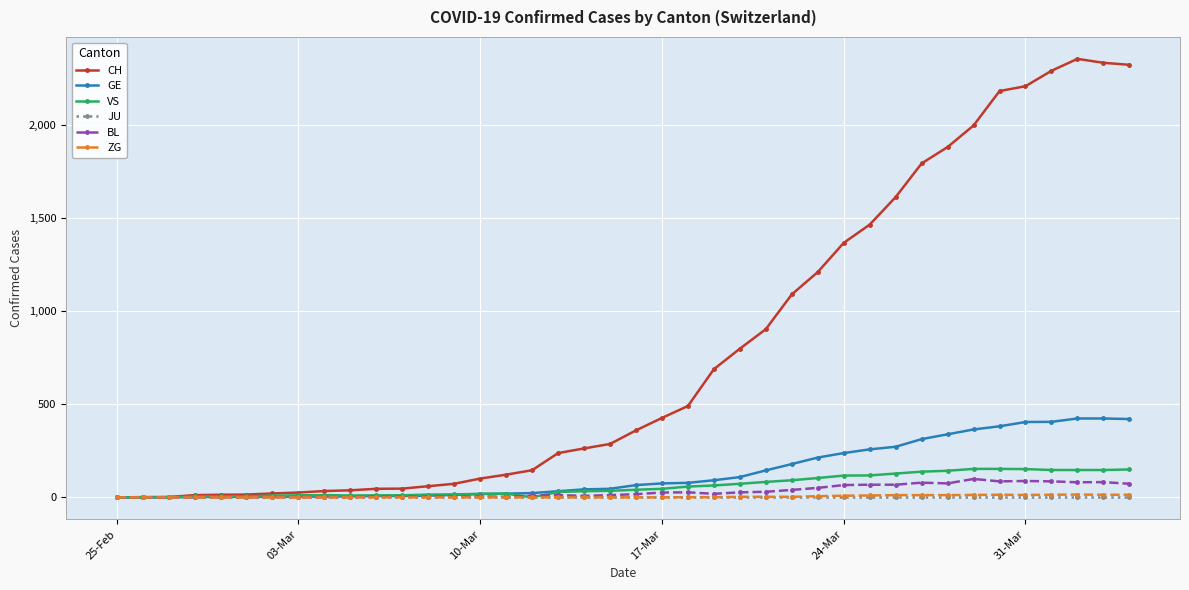

Which series has the largest range (max minus min)?

CH